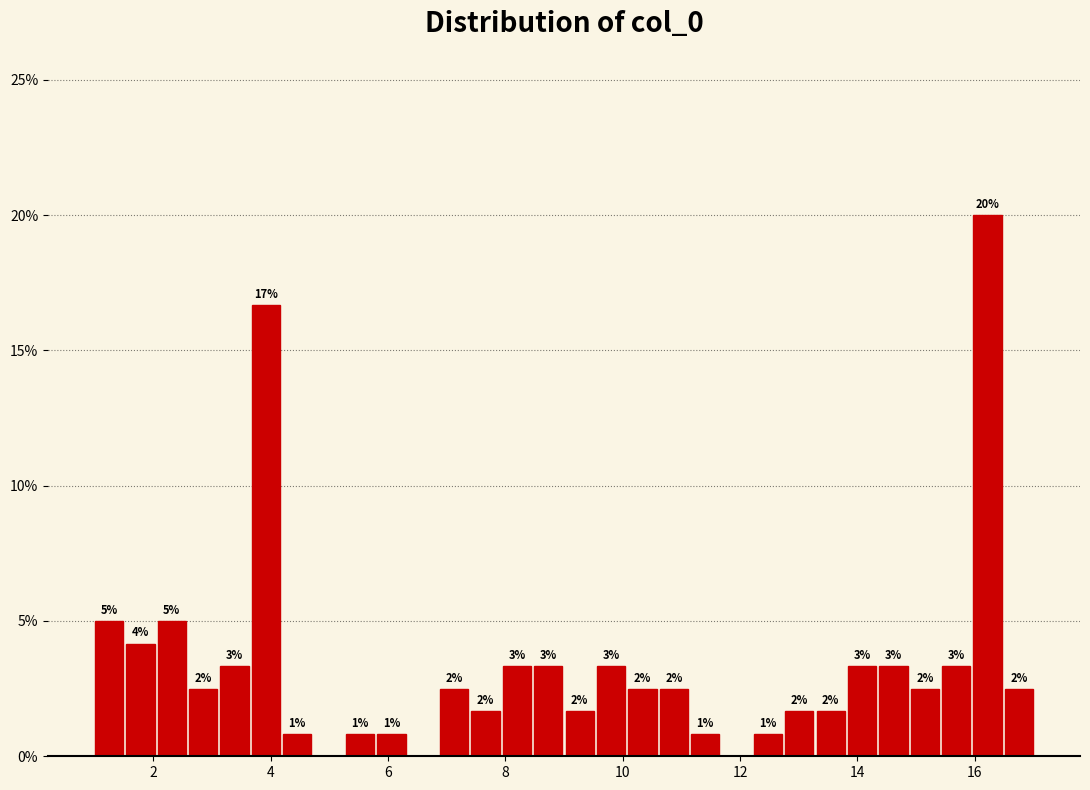

Around what value on the x-axis is the tallest bar? Give the approximate position of its centre, as read against the axis.

16.2